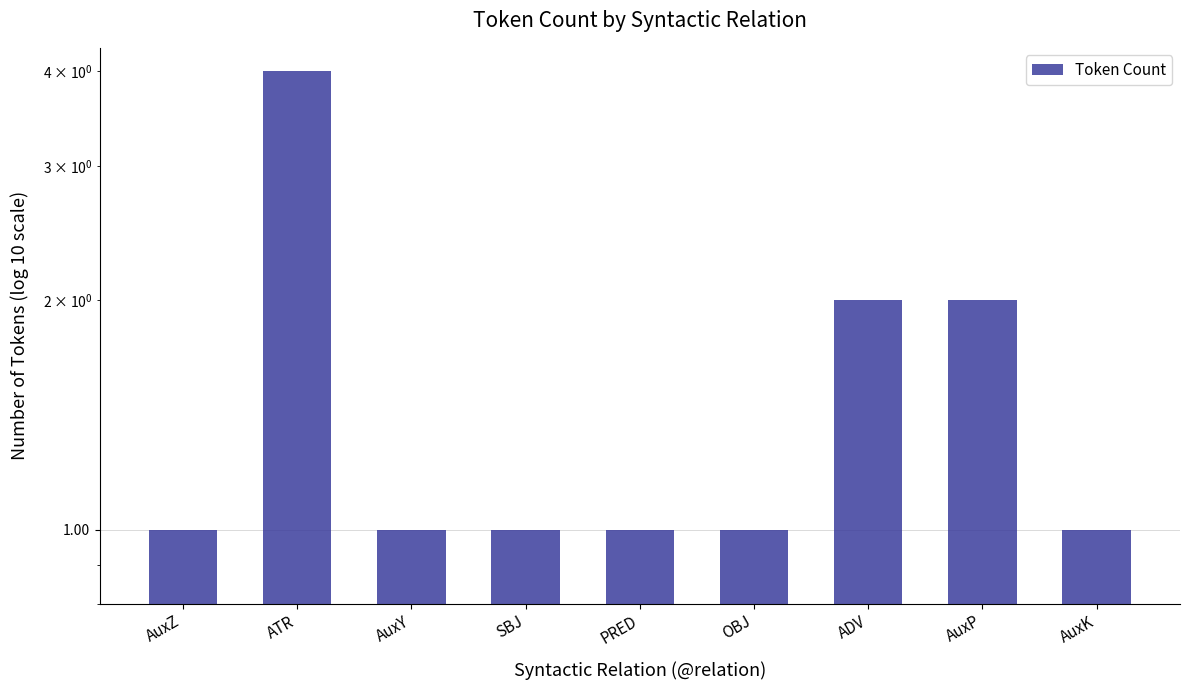

Reading right to left, what are all the values shown in this chart?

1	2	2	1	1	1	1	4	1